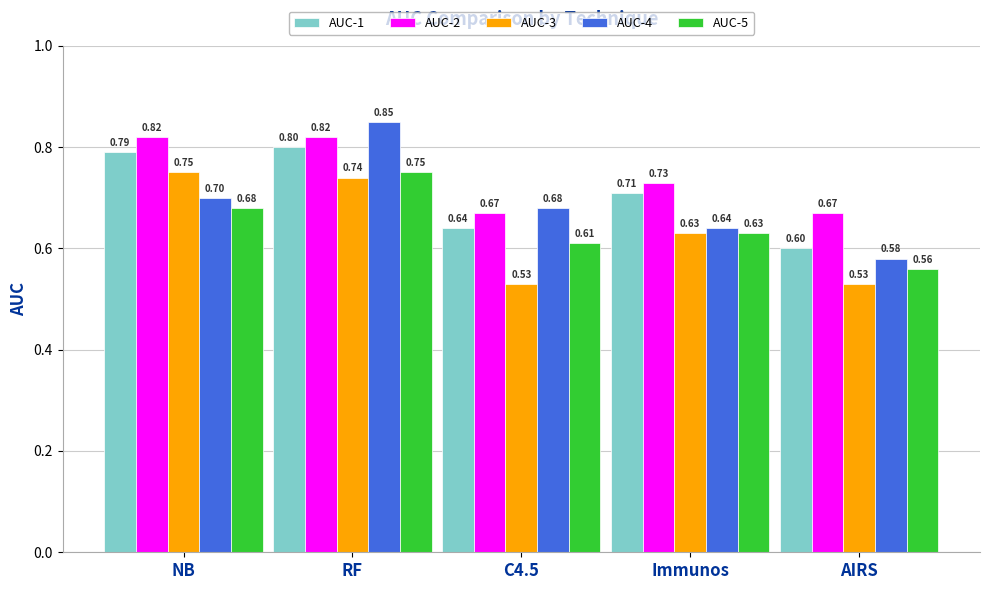

Is it true that AUC-2 equals 0.3 at Immunos?

False